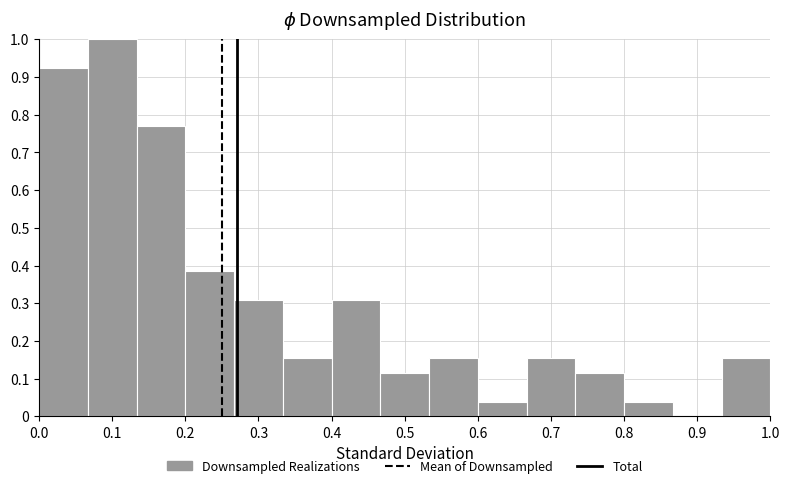

Reading left to right, transcribe this chart: for each bar, give the range it covers on the x-axis and its height. Neither the bar edges nor the heights are printed on the chart, so give them approximately, as read against the axes.

0.00 to 0.07: 0.92
0.07 to 0.13: 1.00
0.13 to 0.20: 0.77
0.20 to 0.27: 0.38
0.27 to 0.33: 0.31
0.33 to 0.40: 0.15
0.40 to 0.47: 0.31
0.47 to 0.53: 0.12
0.53 to 0.60: 0.15
0.60 to 0.67: 0.04
0.67 to 0.73: 0.15
0.73 to 0.80: 0.12
0.80 to 0.87: 0.04
0.87 to 0.93: 0
0.93 to 1.00: 0.15